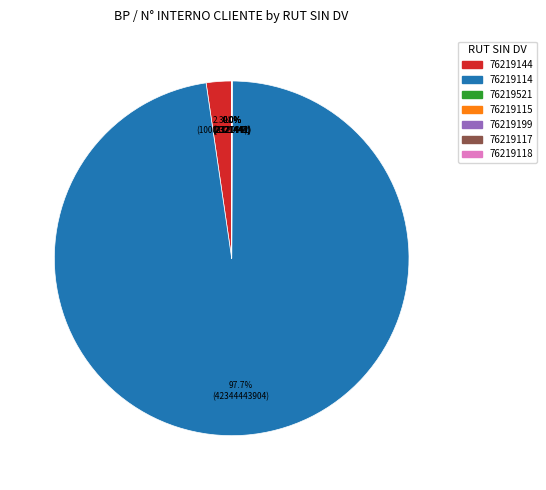

What is the largest slice in the pie chart?

76219114